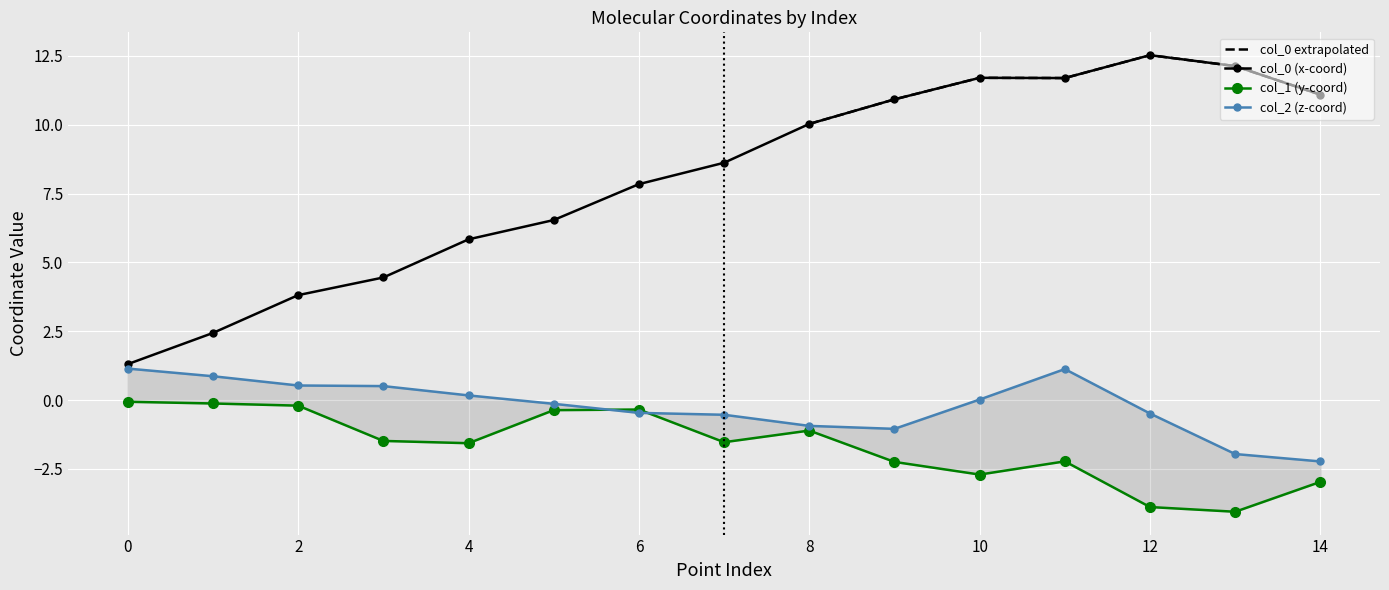

How many interior local valleys does the col_1 series have?

4